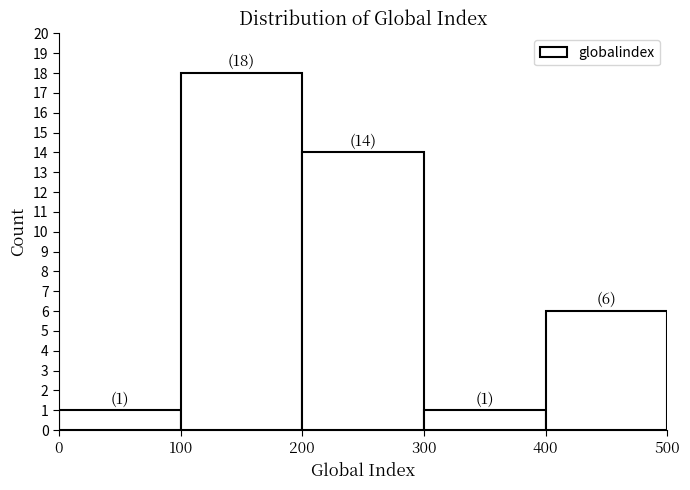

Over which range of the x-axis is the bar tallest?

100 to 200